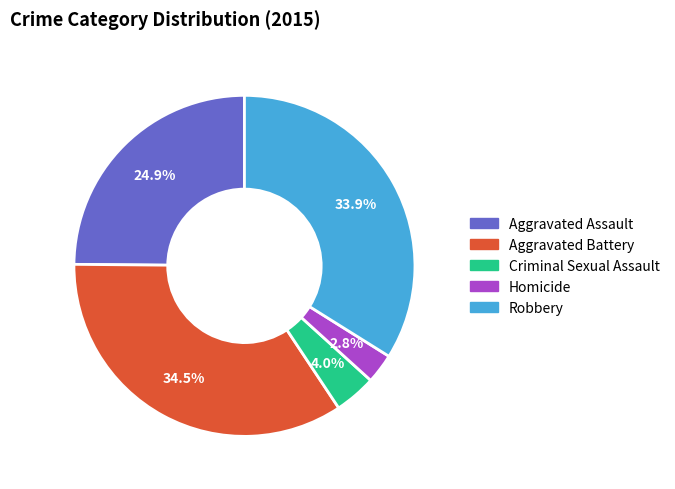

How many segments does this pie chart have?

5